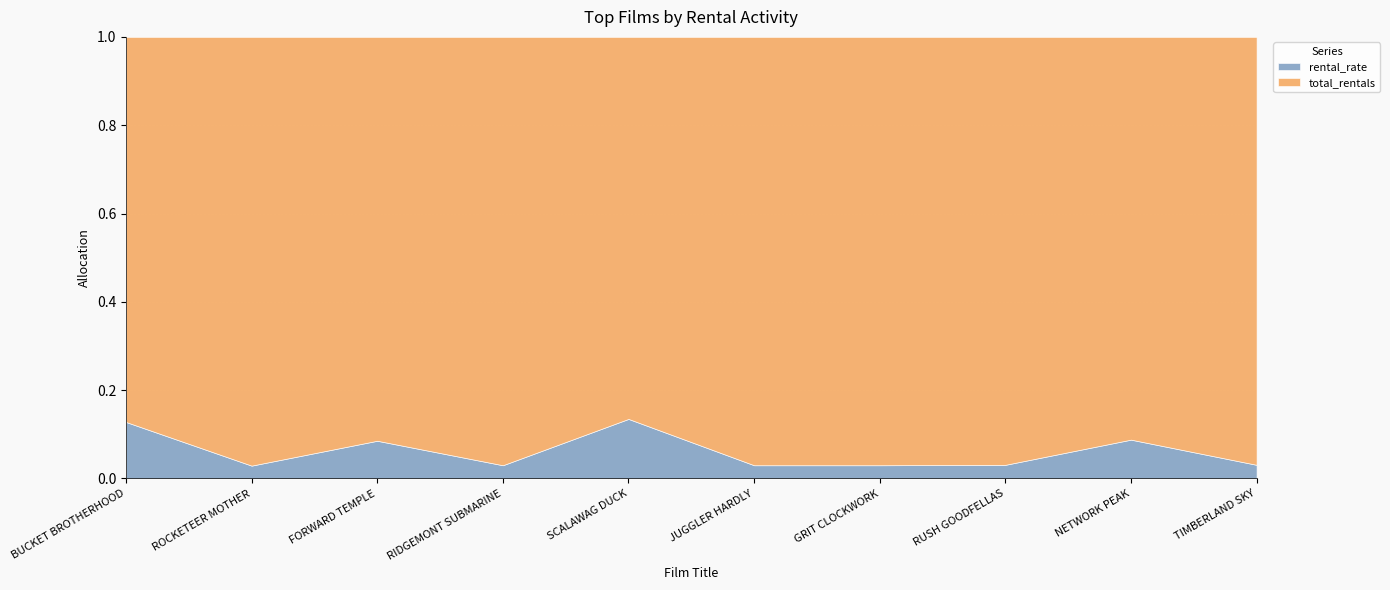

At which category is the sum across all series the highest?

BUCKET BROTHERHOOD